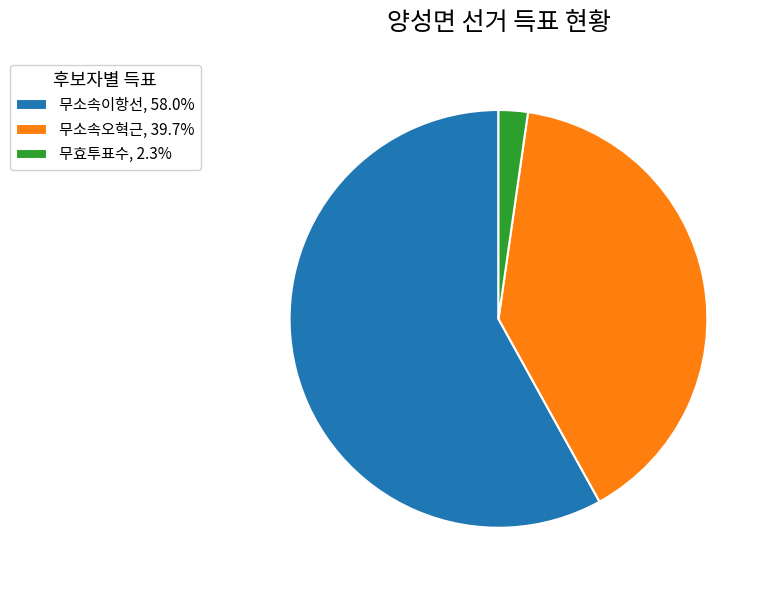

Approximately how many times larger is the value at 무효투표수 compared to 무소속오혁근?

0.1